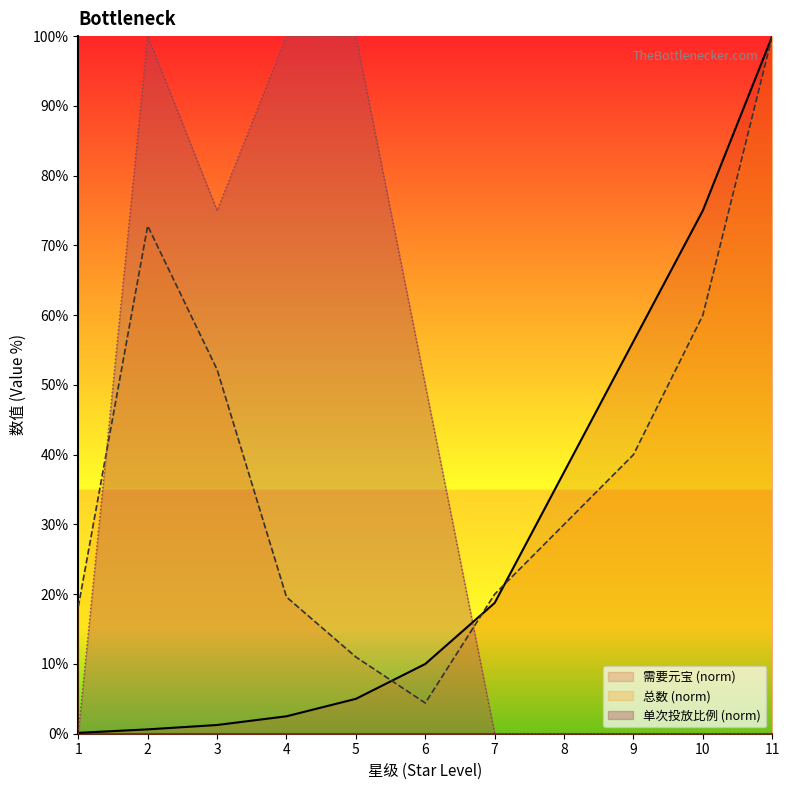

At which category is the sum across all series the highest?

11